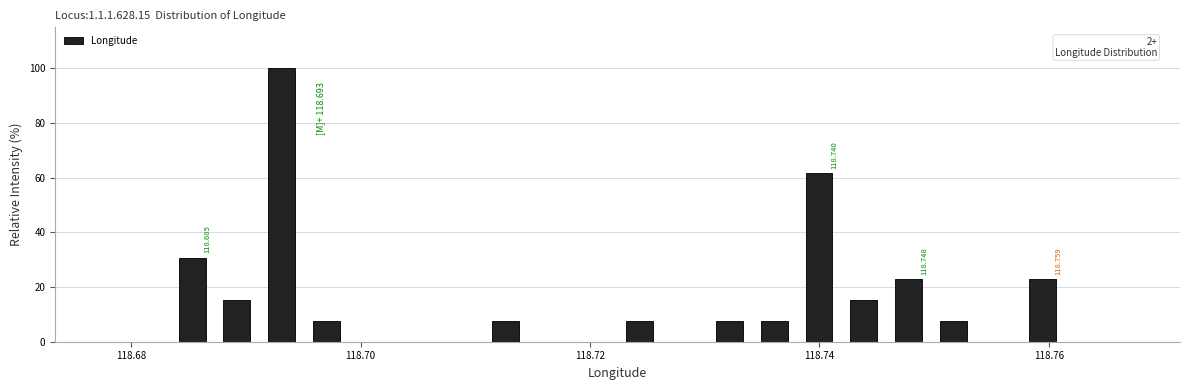

Around what value on the x-axis is the tallest bar? Give the approximate position of its centre, as read against the axis.

118.694